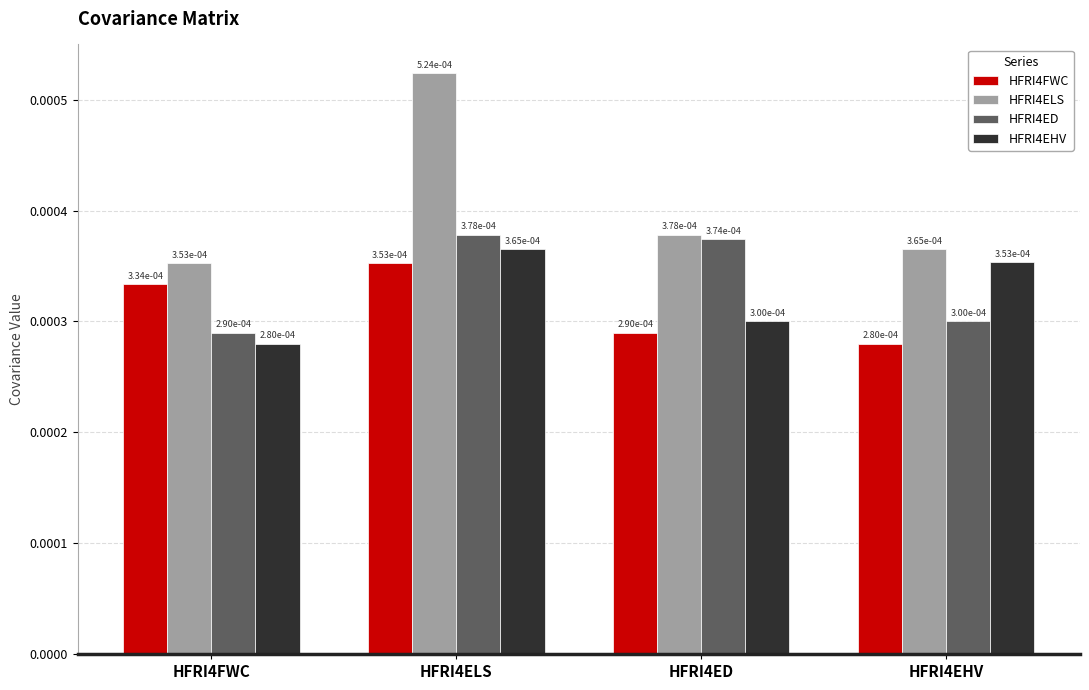

Count the HFRI4FWC values in the range 0 to 1.

4